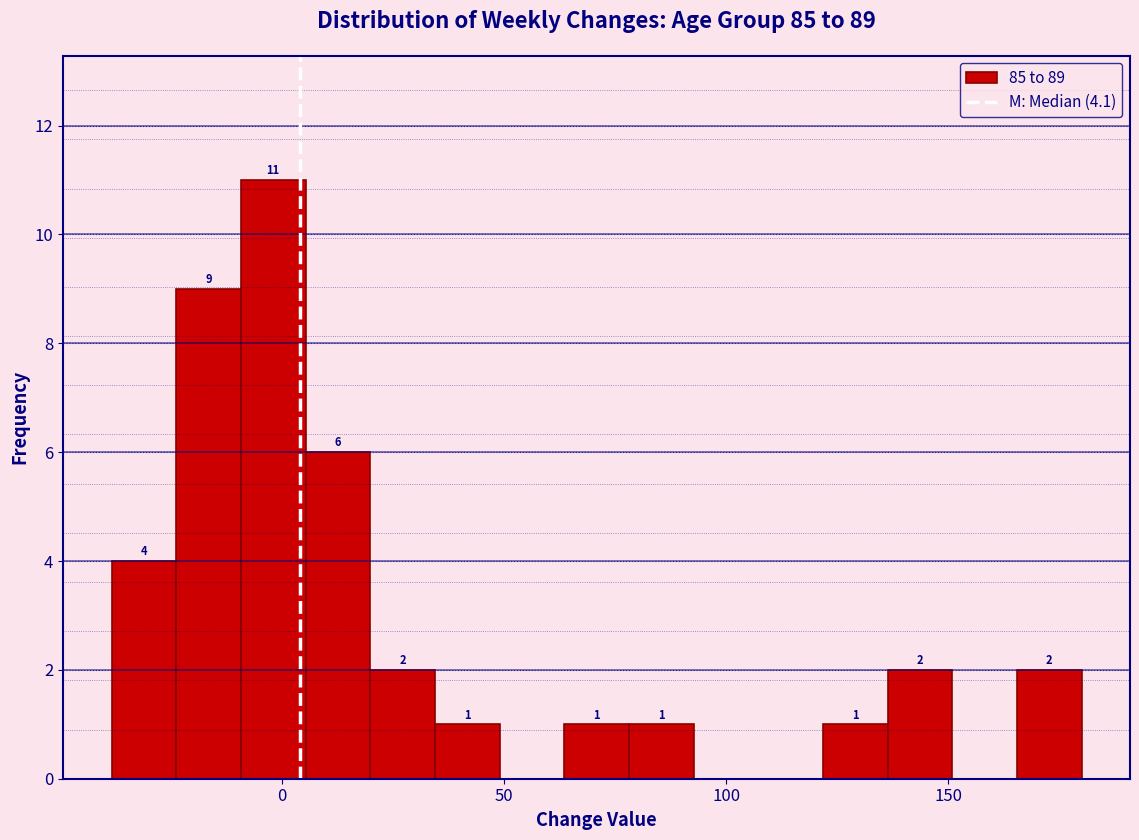

Around what value on the x-axis is the tallest bar? Give the approximate position of its centre, as read against the axis.

0